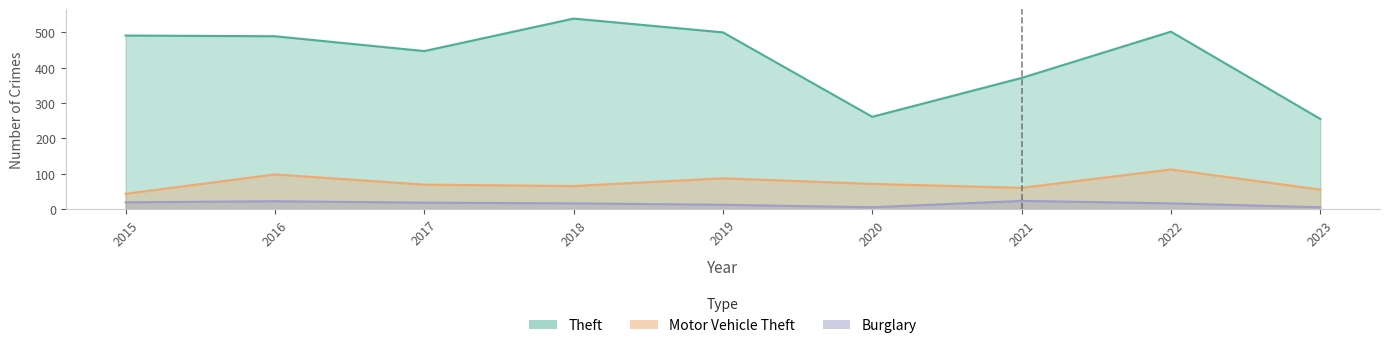

True or false: Motor Vehicle Theft and Burglary cross at least once.

False